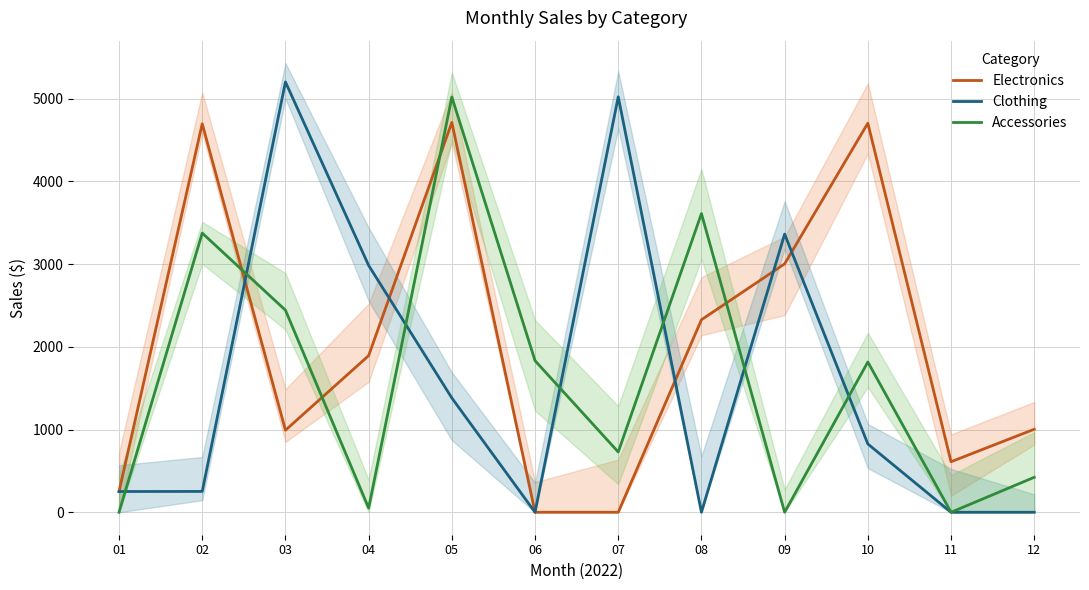

At how many categories does at least one series exceed 2117?

8